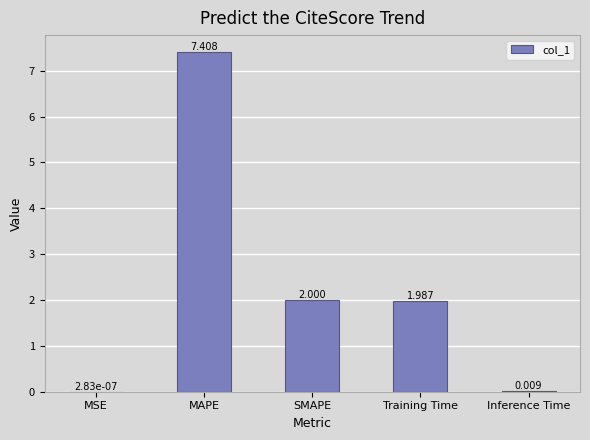

Count the number of data series in this chart.

1